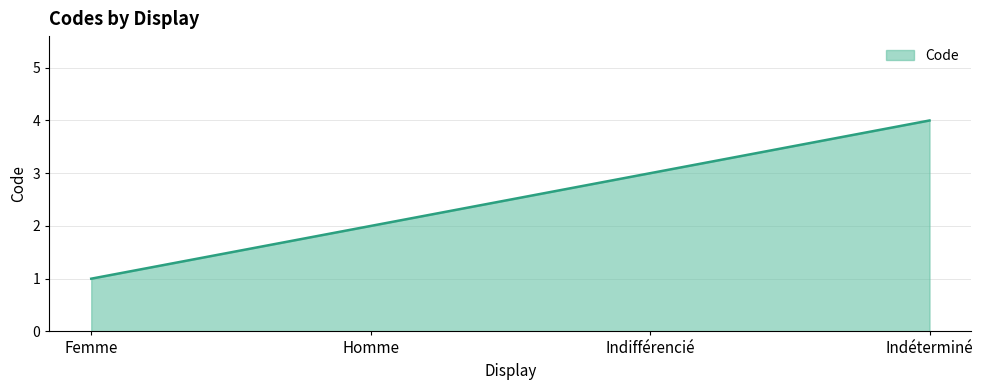

The value at Homme is 2. True or false?

True